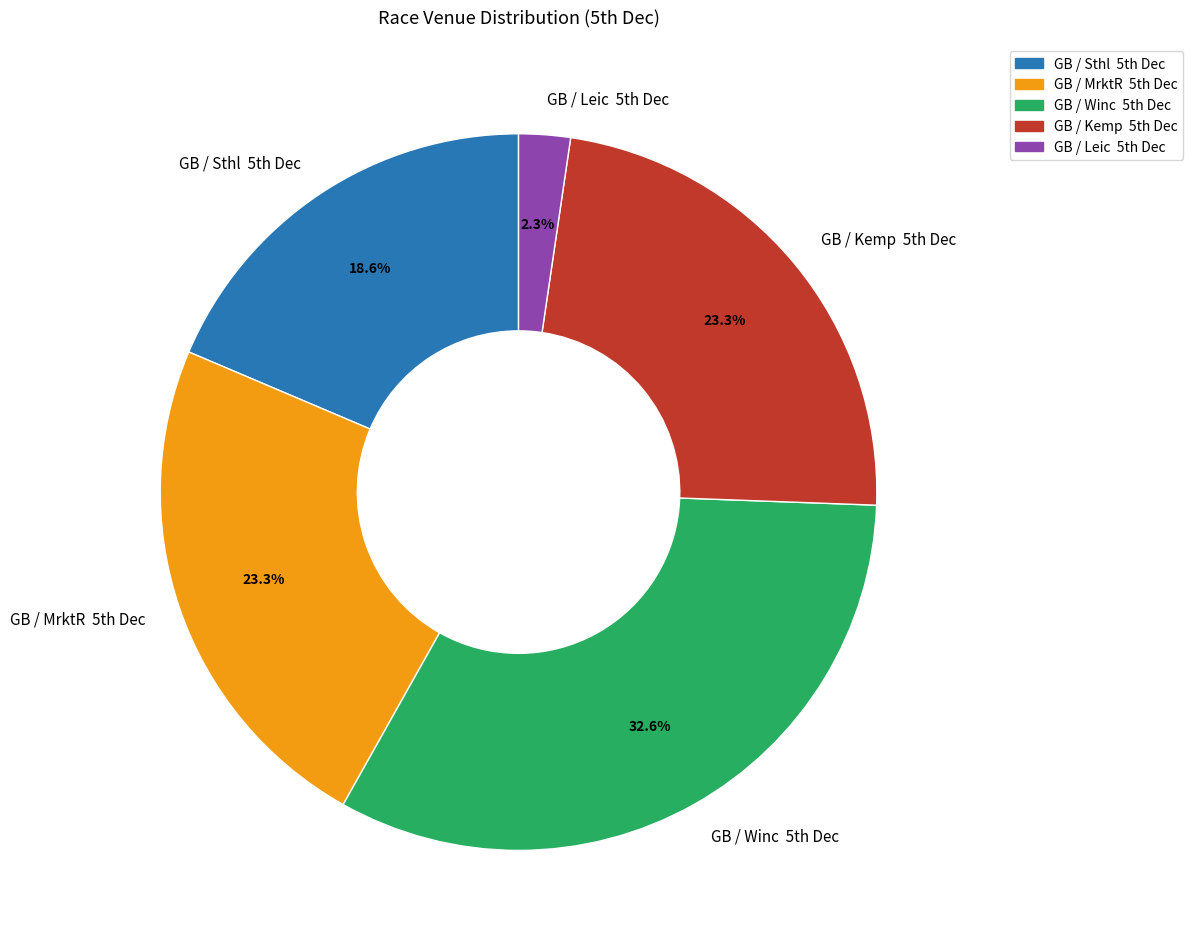

How many segments does this pie chart have?

5